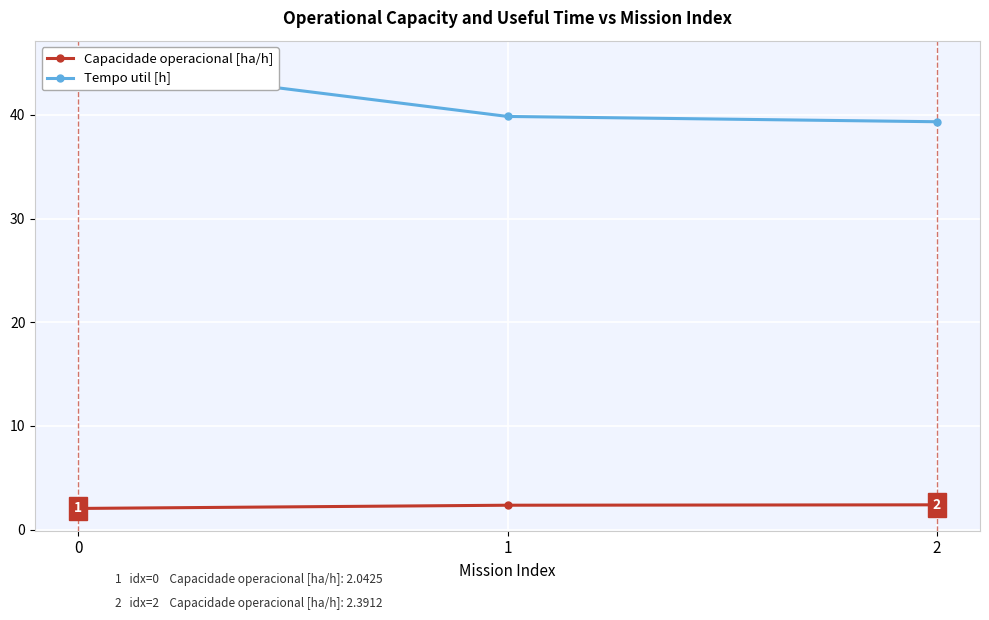

What is the value of the Capacidade operacional [ha/h] point at the 3rd from the left?

2.4